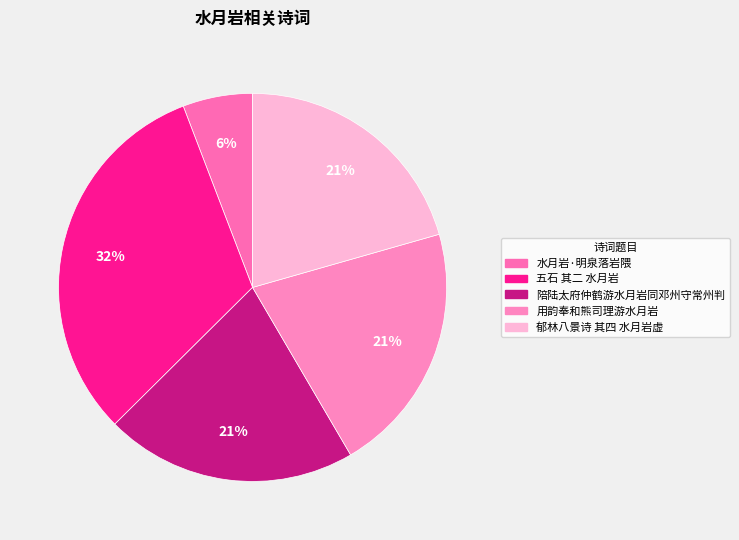

Is it true that 水月岩·明泉落岩隈 is 14% of the pie?

False